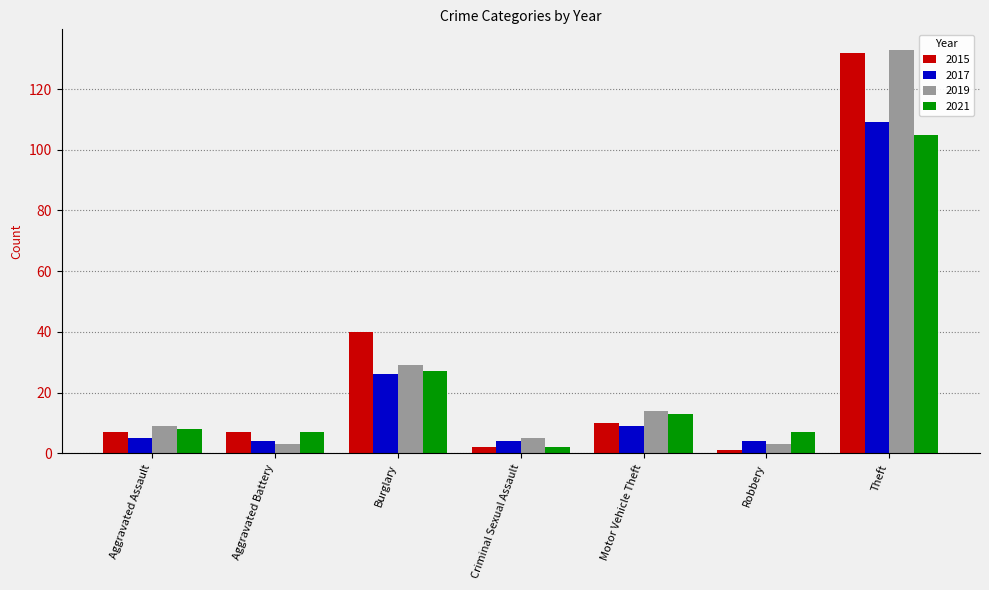

At which label is 2015 closest to 66?

Burglary